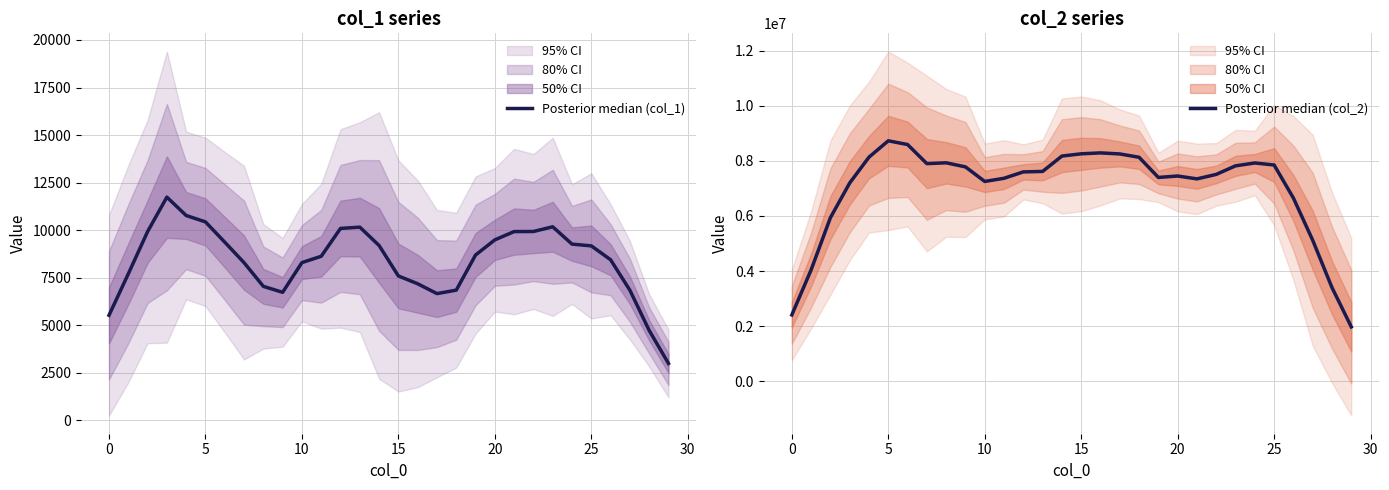

True or false: Posterior median (col_1) and Posterior median (col_2) intersect in this chart.

False